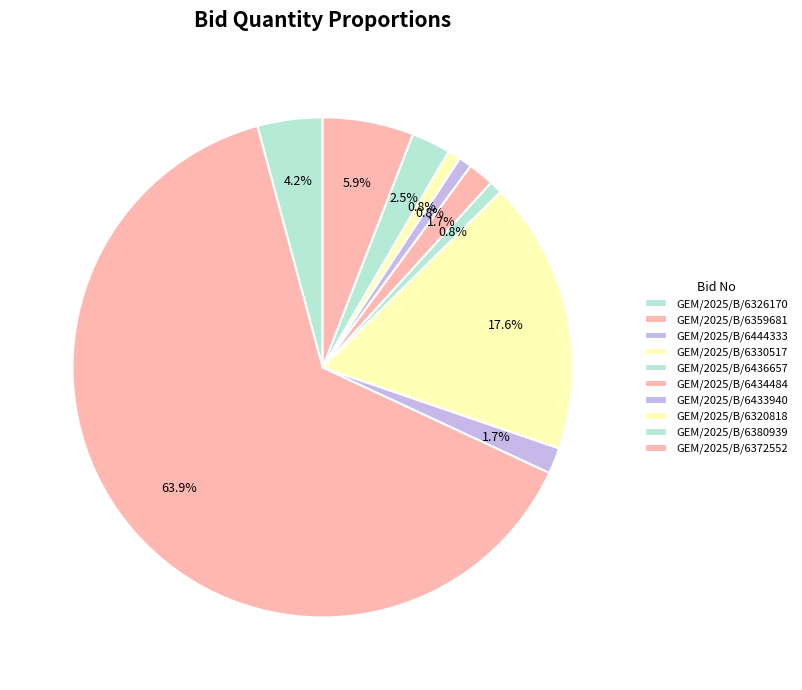

To the nearest percent, what is the combined percentage of GEM/2025/B/6434484 and GEM/2025/B/6380939?

4%